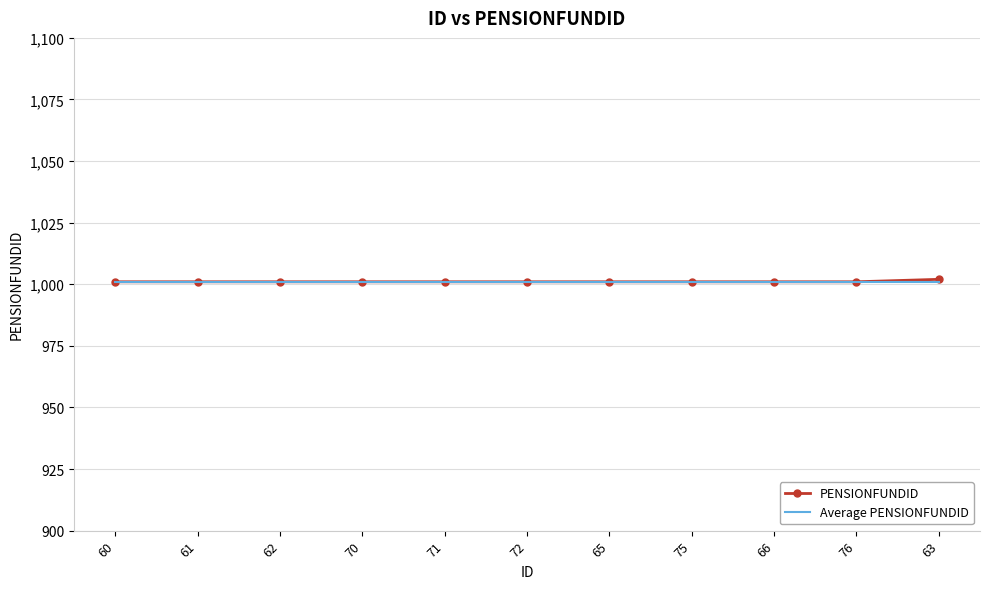

What is the maximum value for PENSIONFUNDID?

1002.0